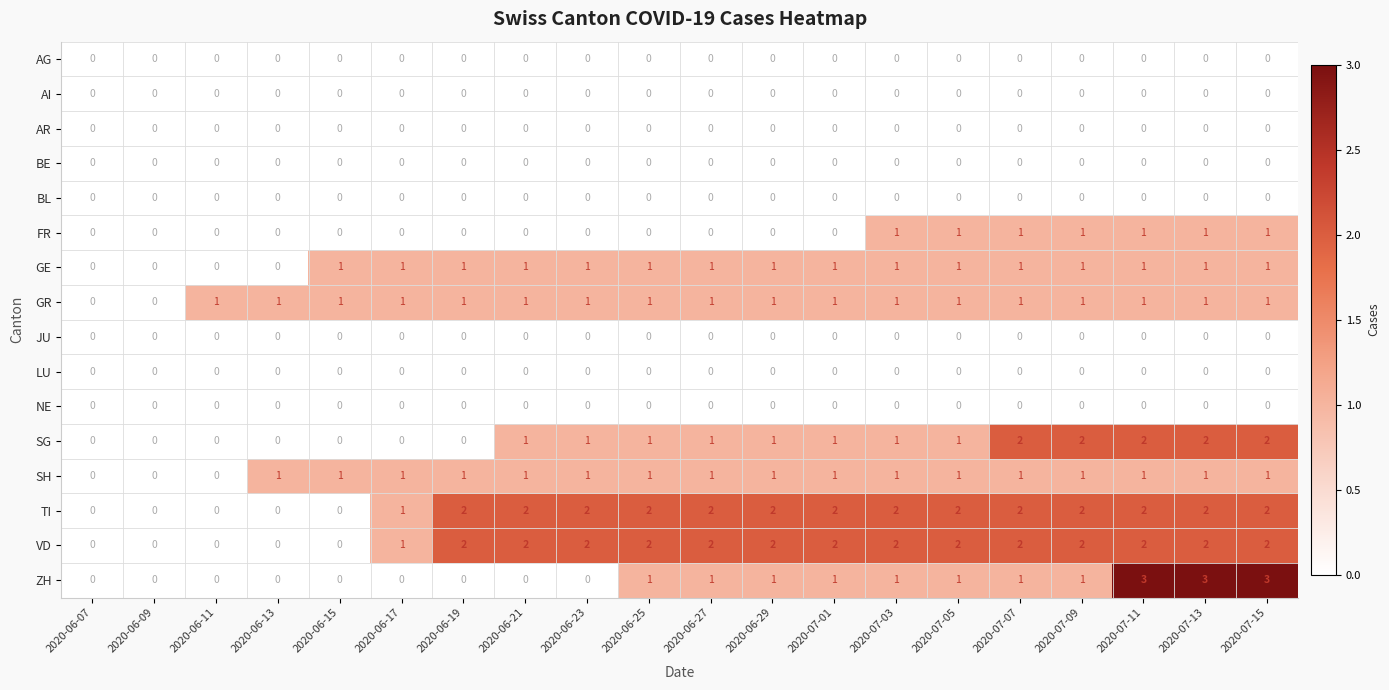

Which series has the largest range (max minus min)?

ZH